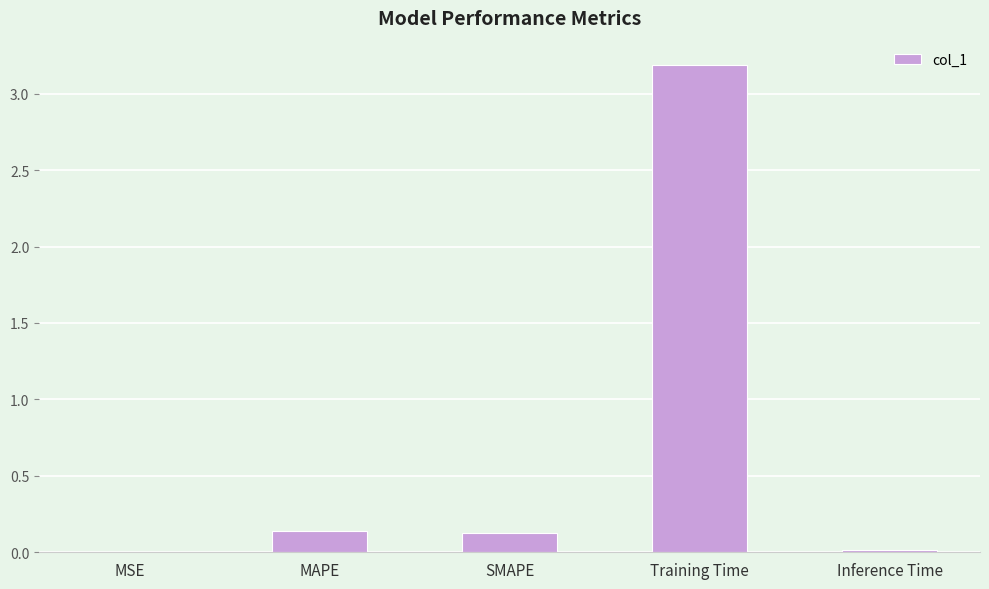

What is the sum of all values?

3.5